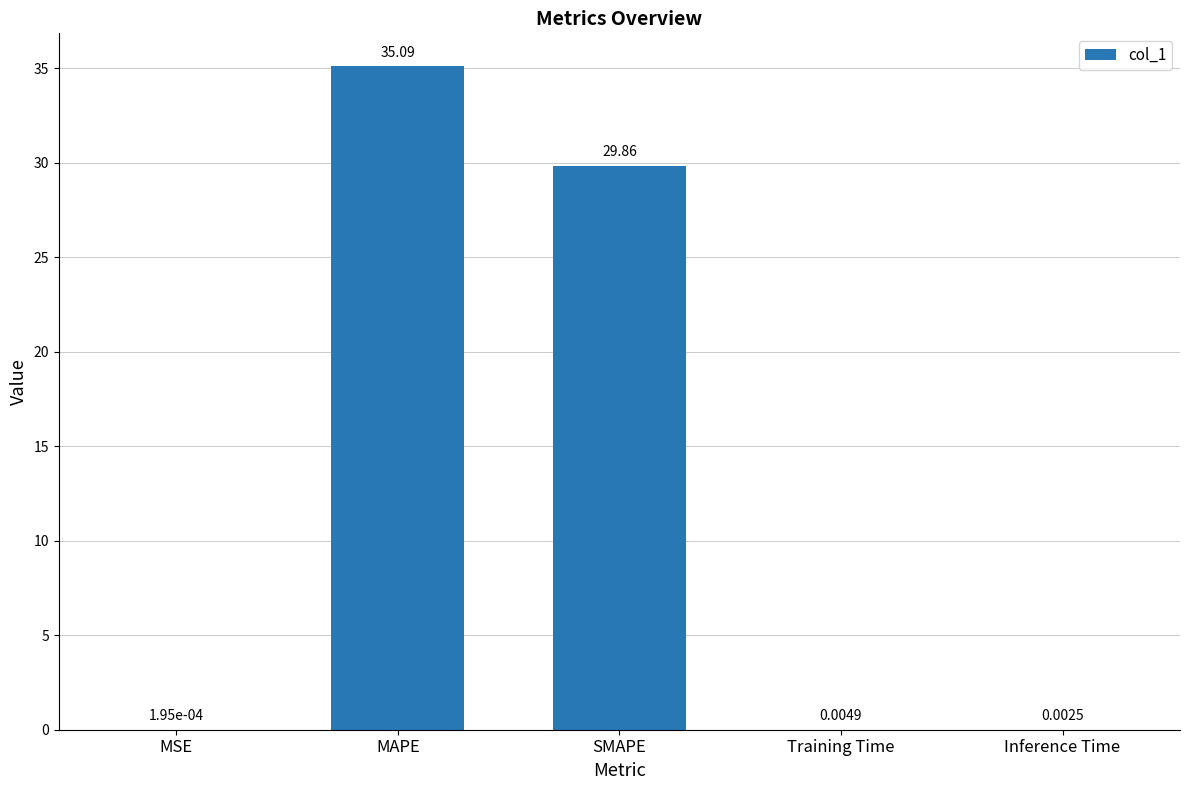

Where is the data nearest to the value 17?

SMAPE